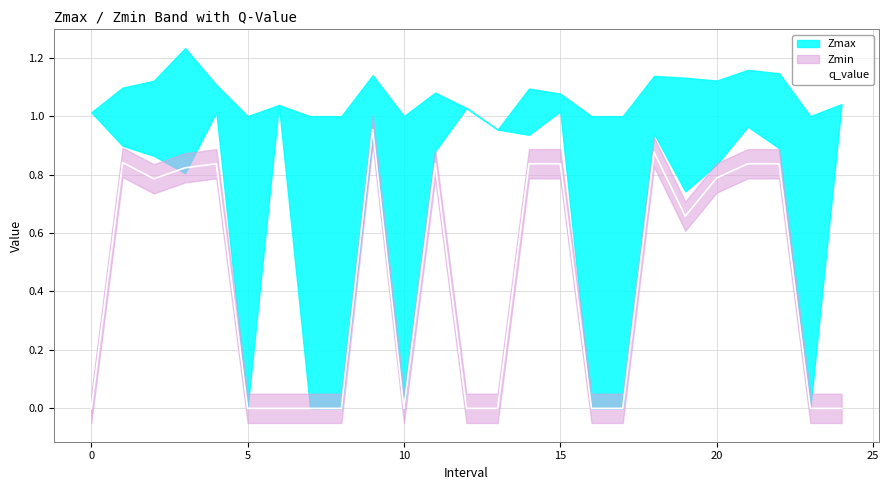

The q_value series shows 0.8 at 20. True or false?

True